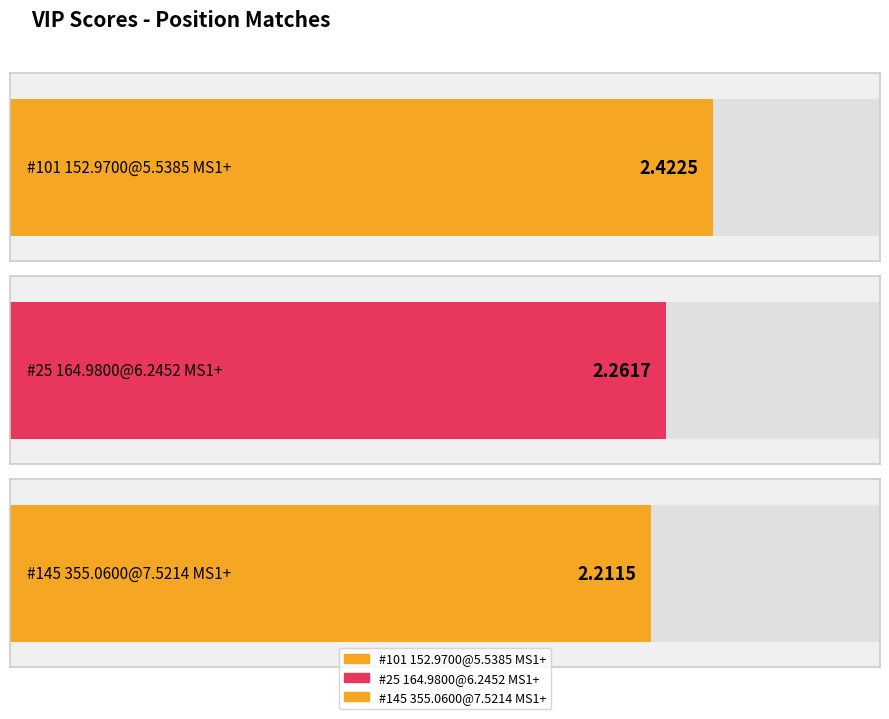

Which has a higher value, #25 164.9800@6.2452 MS1+ or #101 152.9700@5.5385 MS1+?

#101 152.9700@5.5385 MS1+